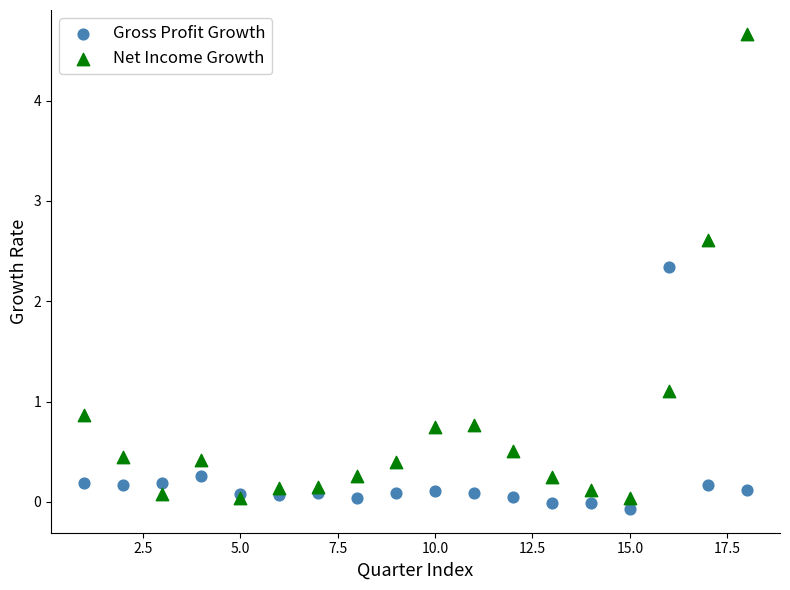

Which series reaches the minimum Y coordinate?

Gross Profit Growth